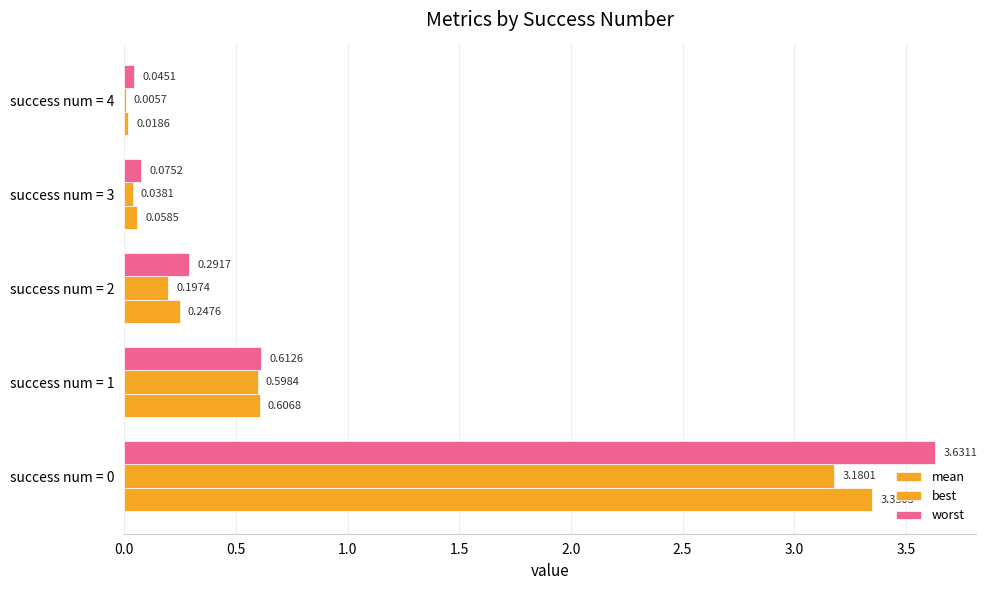

How many series are shown in this chart?

3